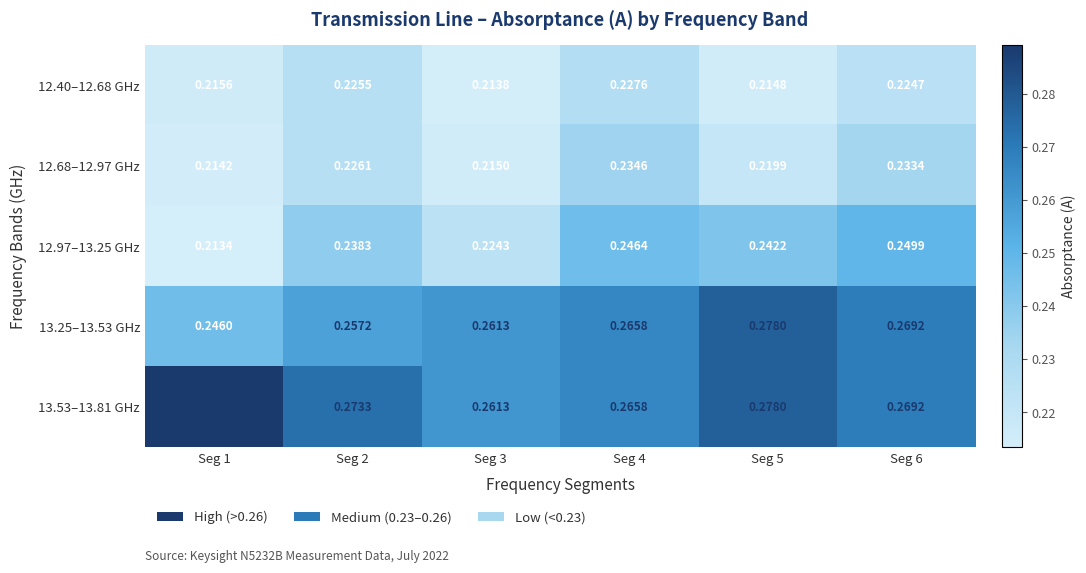

At how many categories does at least one series exceed 0?

6